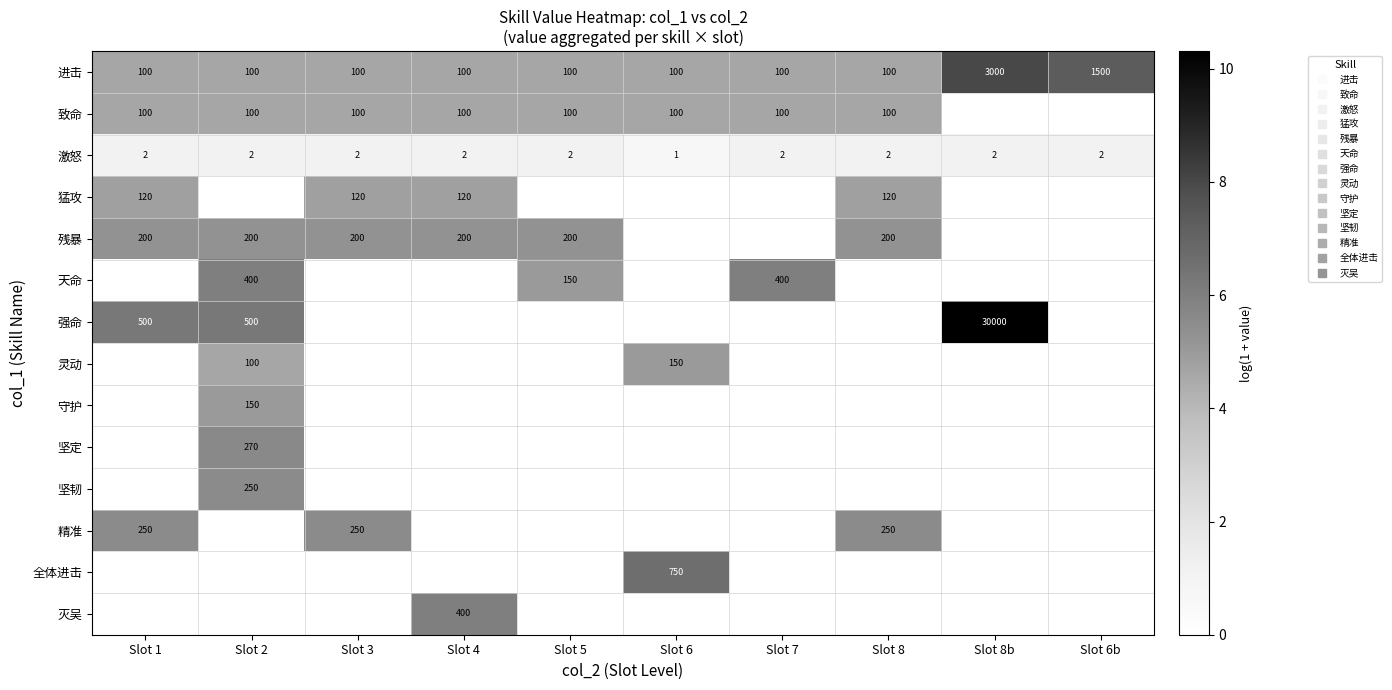

True or false: 强命 has a value of 6.2 at Slot 2.

True